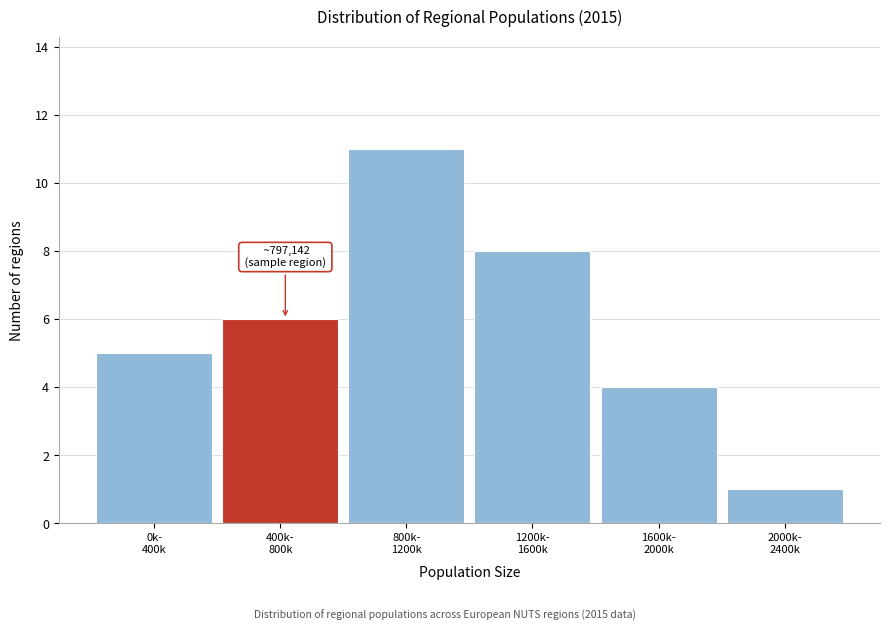

Reading left to right, extract all data points from this chart.

5	6	11	8	4	1